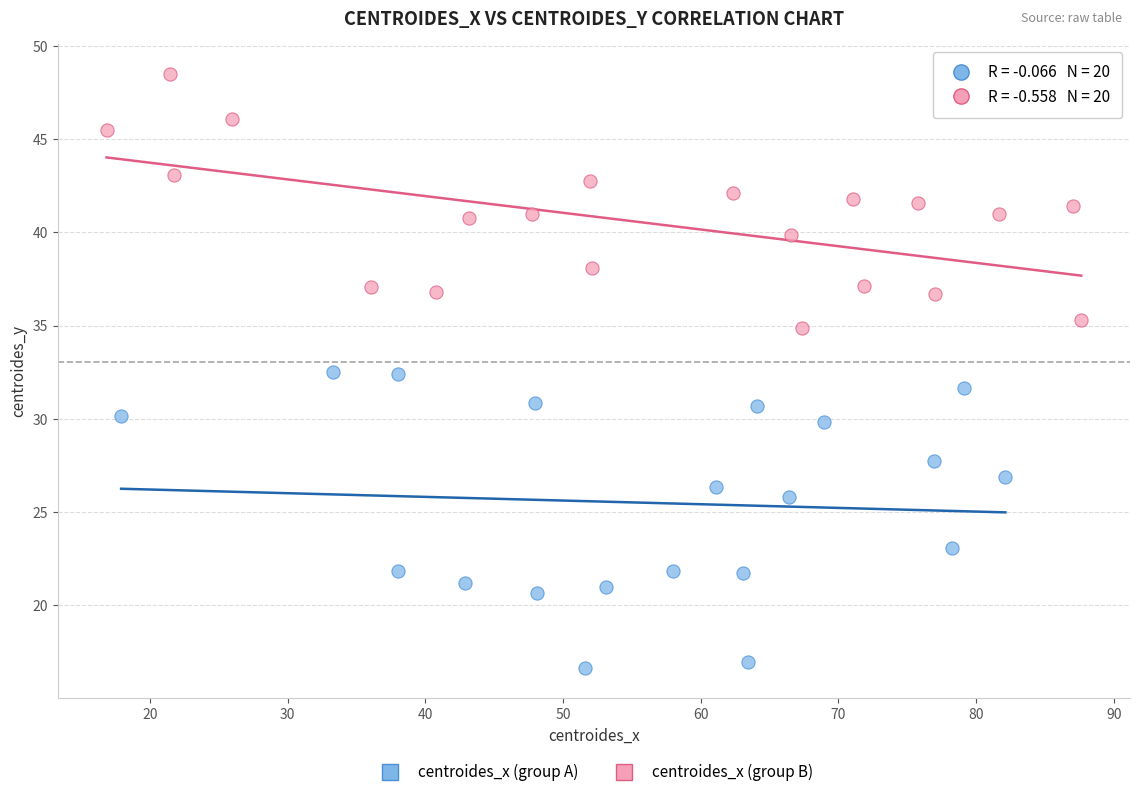

Which series has the widest spread of Y values?

centroides_x (group A)